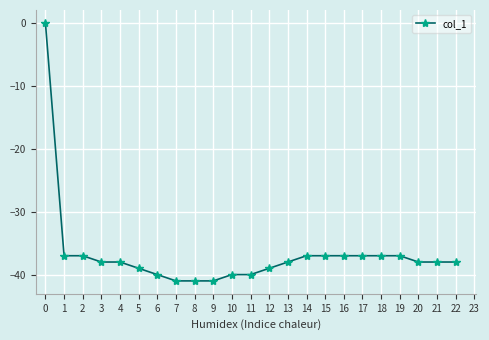

What is the minimum value shown in the chart?

-41